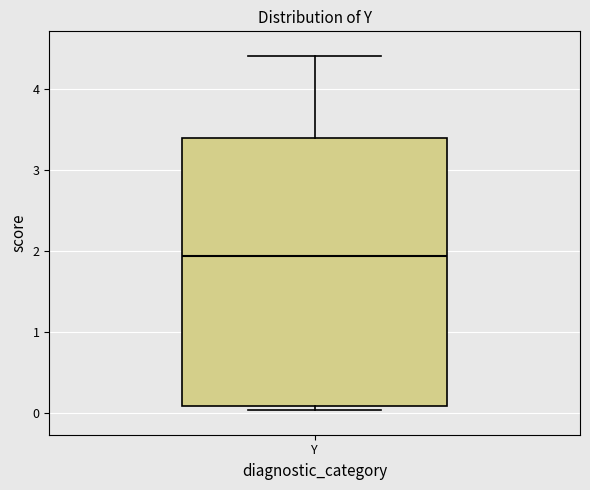

Where does the median line of the box for Y sit on the y-axis? The values are not printed on the chart, so give them approximately, as read against the axis.

1.9